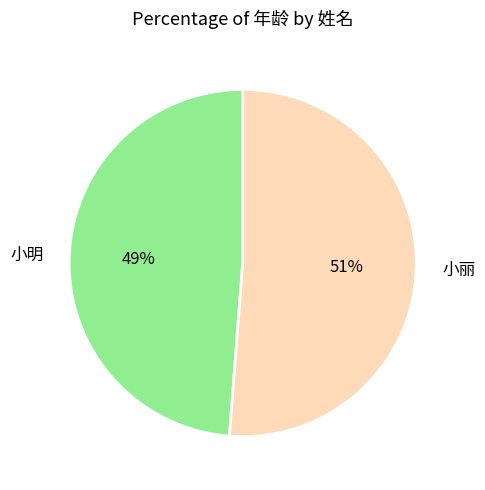

To the nearest percent, what is the combined percentage of 小丽 and 小明?

100%